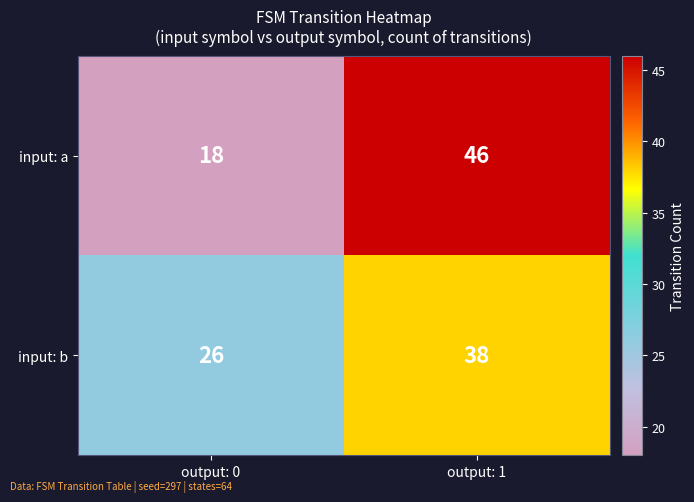

Which category has the lowest value across all series?

output: 0